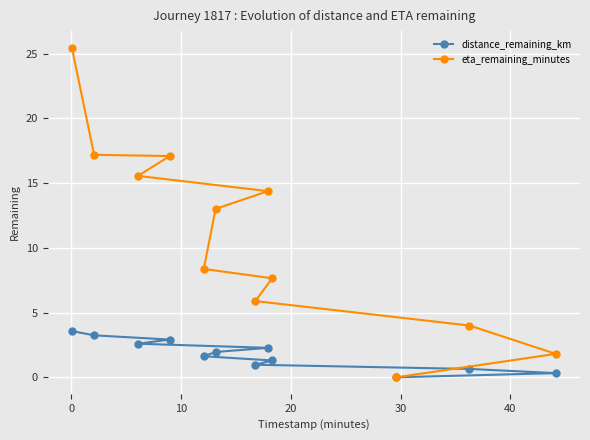

True or false: eta_remaining_minutes and distance_remaining_km cross at least once.

False